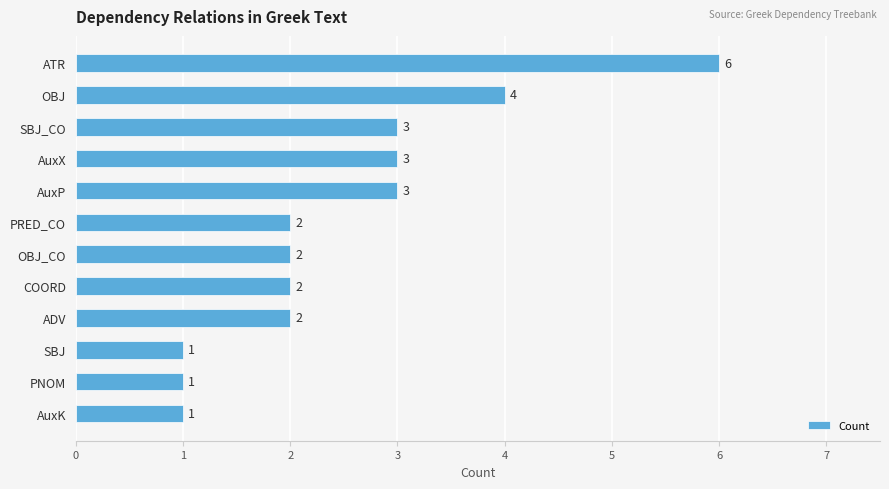

How many values are between 2 and 3?

7